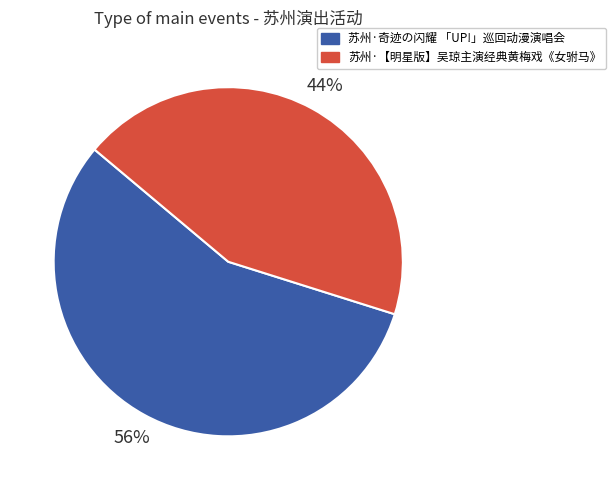

To the nearest percent, what is the combined percentage of 苏州·【明星版】吴琼主演经典黄梅戏《女驸马》 and 苏州·奇迹の闪耀 「UP!」巡回动漫演唱会?

100%